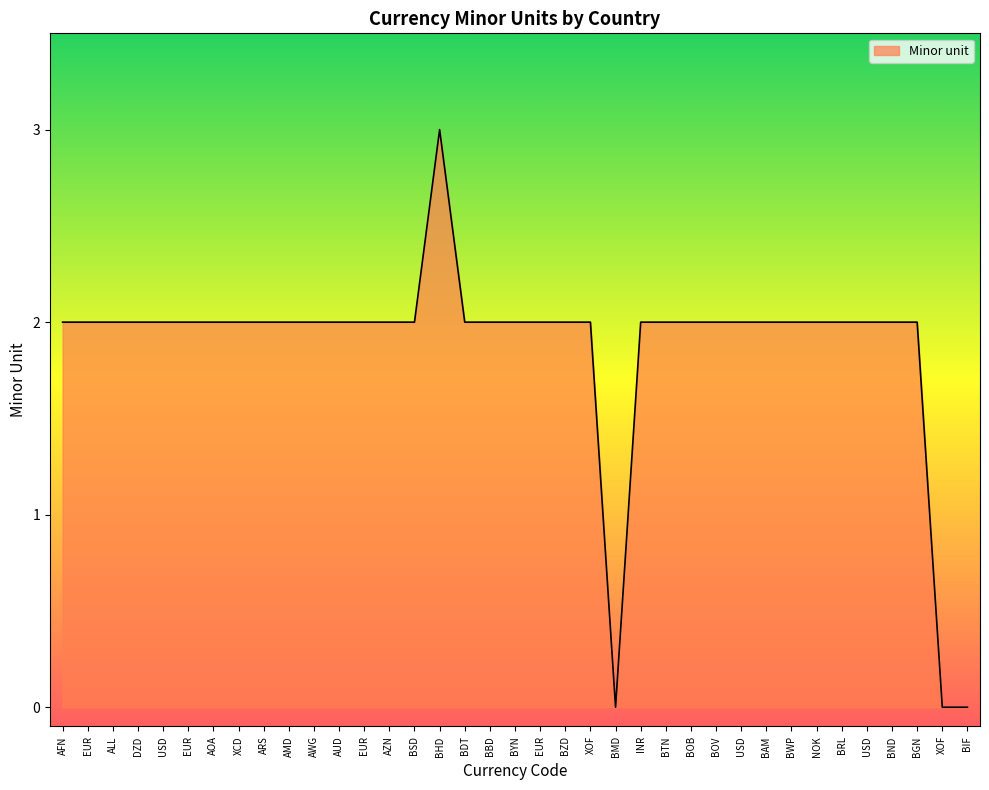

How many lines are shown in the chart?

1